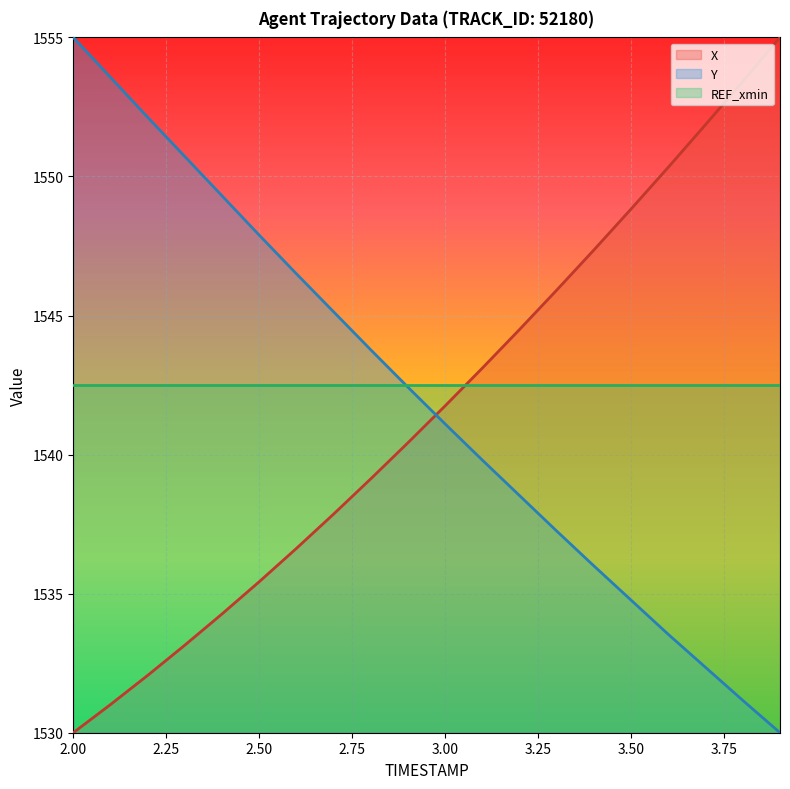

Which series ends up on top after the final intersection of REF_xmin and X?

X